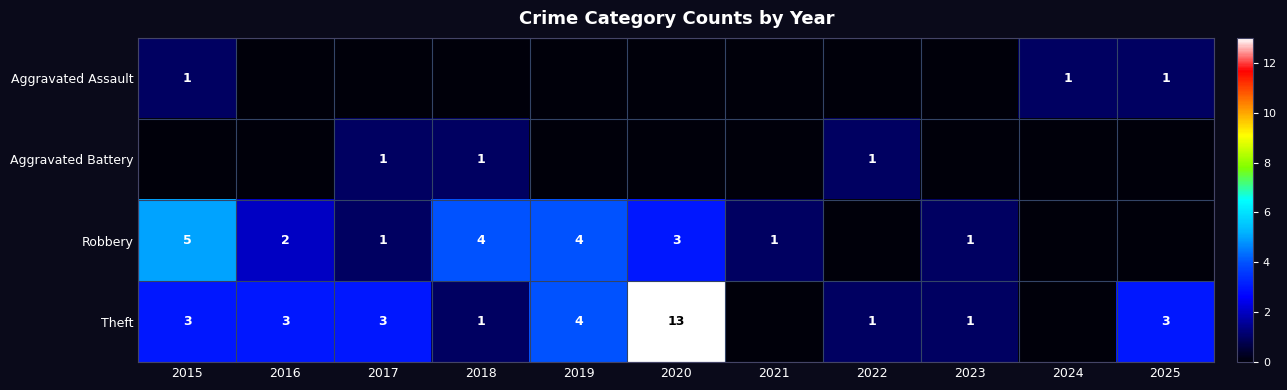

What is the total value across all series at 2015?

9